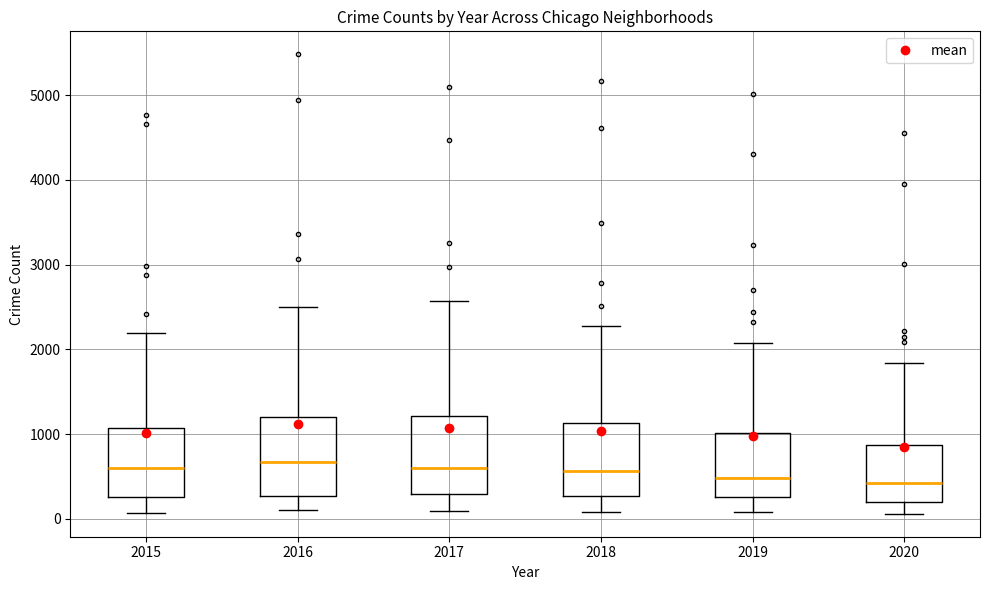

Where is the upper edge of the box at x = 2018 on the y-axis? The values are not printed on the chart, so give them approximately, as read against the axis.

1100